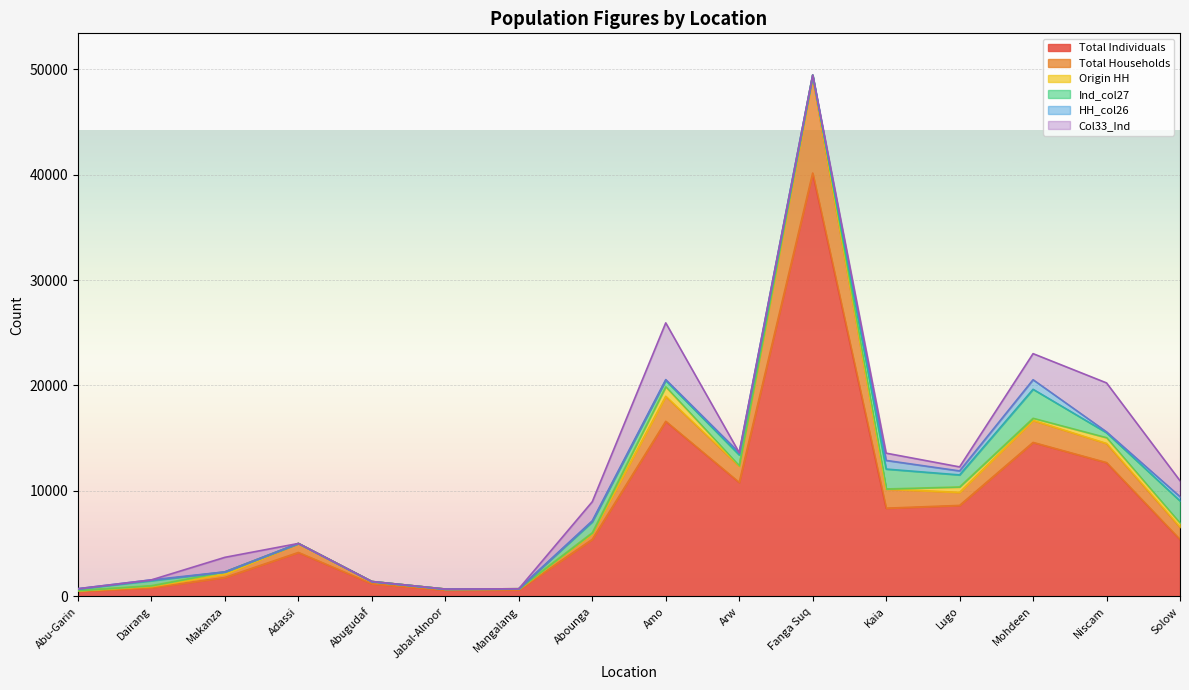

True or false: Total Individuals has more than 1 interior local peaks.

True